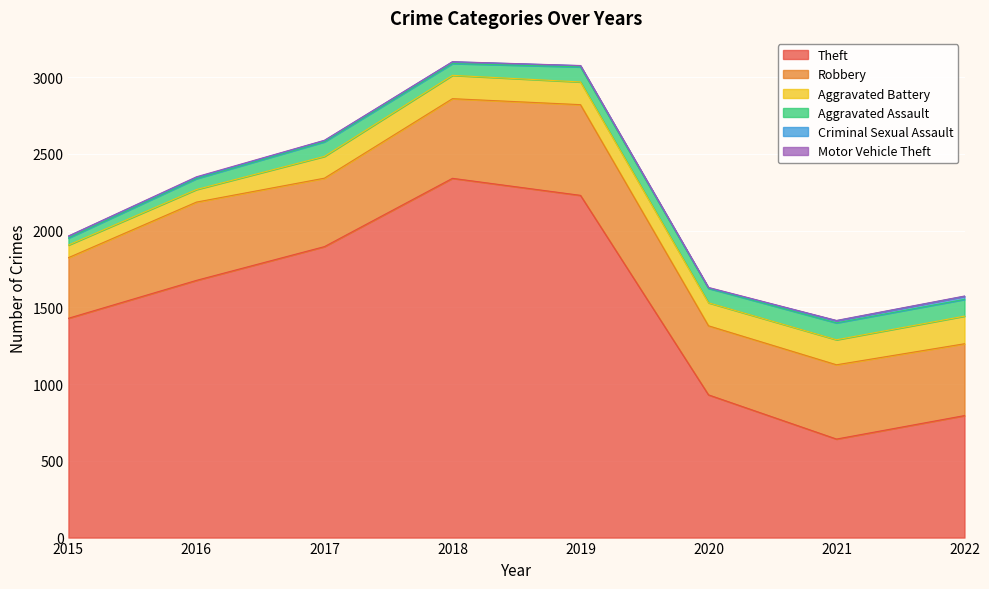

True or false: Theft and Criminal Sexual Assault cross at least once.

False